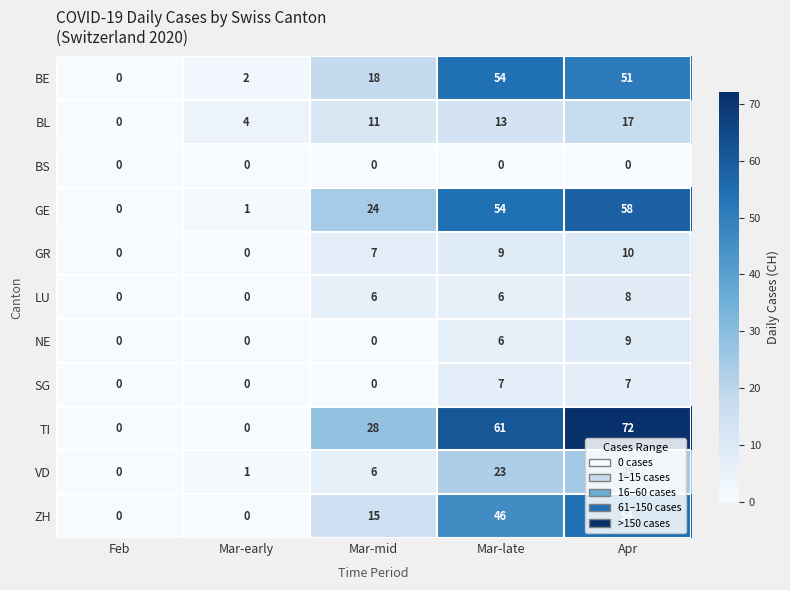

What is the difference between the highest and lowest values at Mar-late?

61